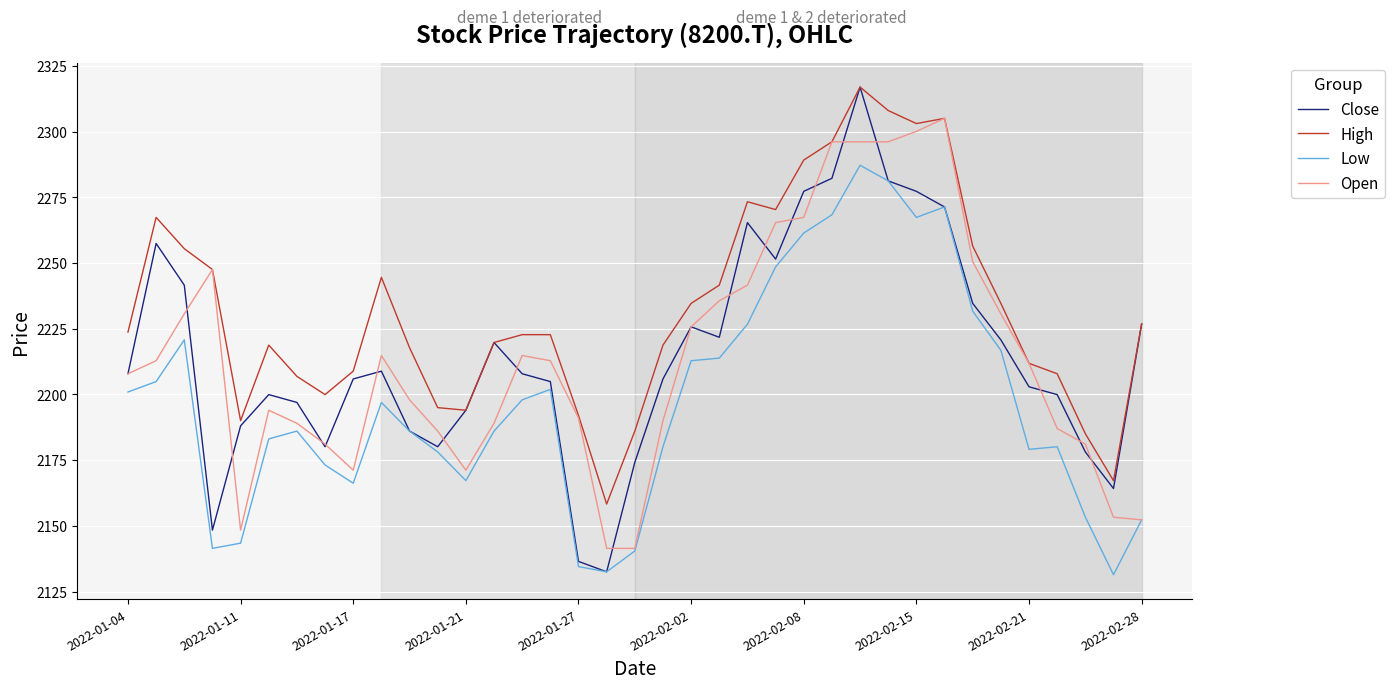

Which series has the largest range (max minus min)?

Close